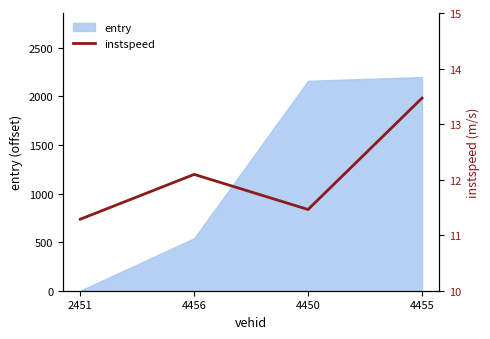

What is the label of the 1st point from the right?

4455